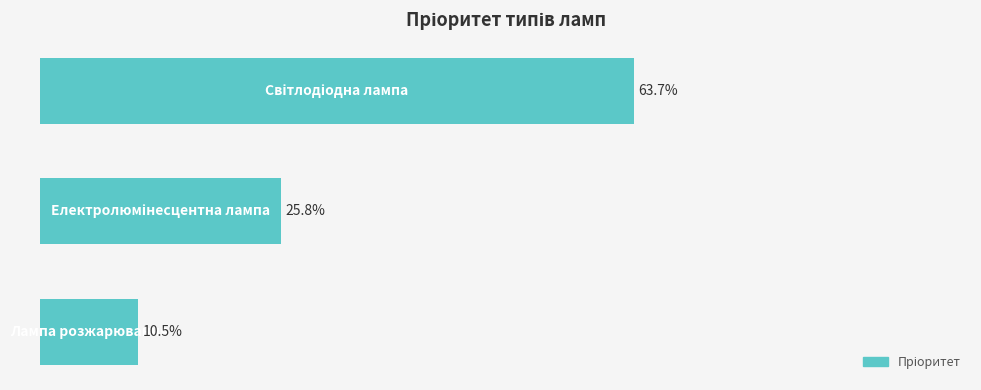

Are the bars horizontal?

Yes